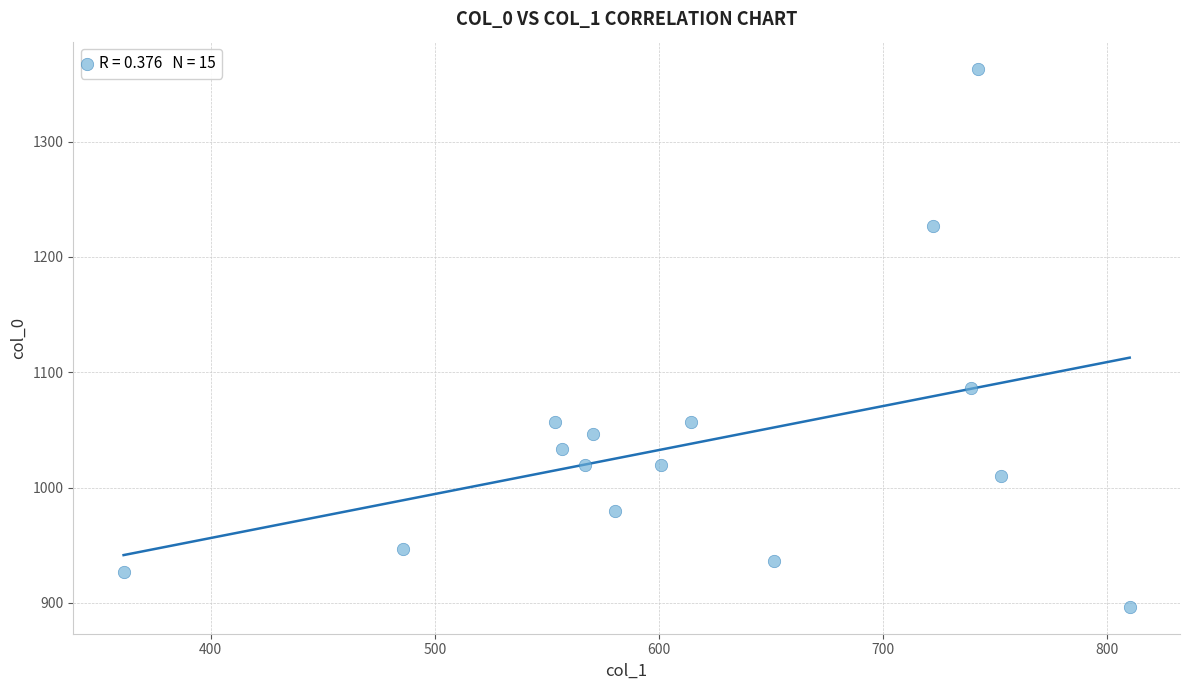

What is the range of X values (max minus min)?

448.9